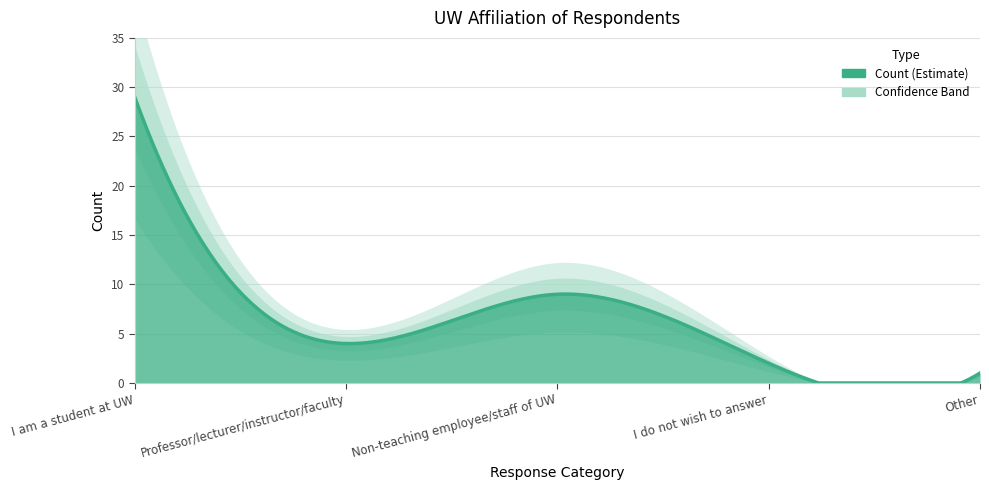

Reading right to left, transcribe all the data shown in this chart.

Other=1	I do not wish to answer=2	Non-teaching employee/staff of UW=9	Professor/lecturer/instructor/faculty=4	I am a student at UW=29